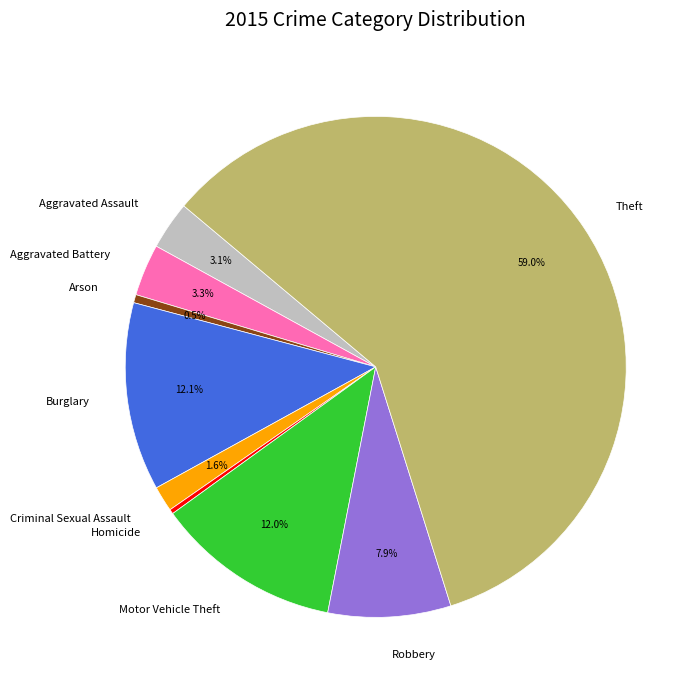

Is there a majority slice in this chart?

Yes